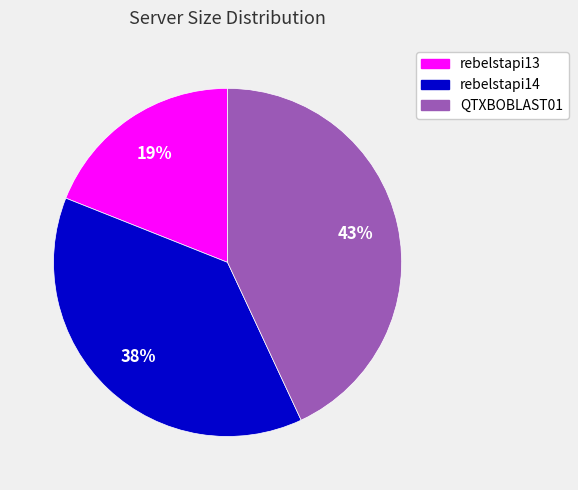

Is the sum of rebelstapi14 and QTXBOBLAST01 greater than half?

Yes